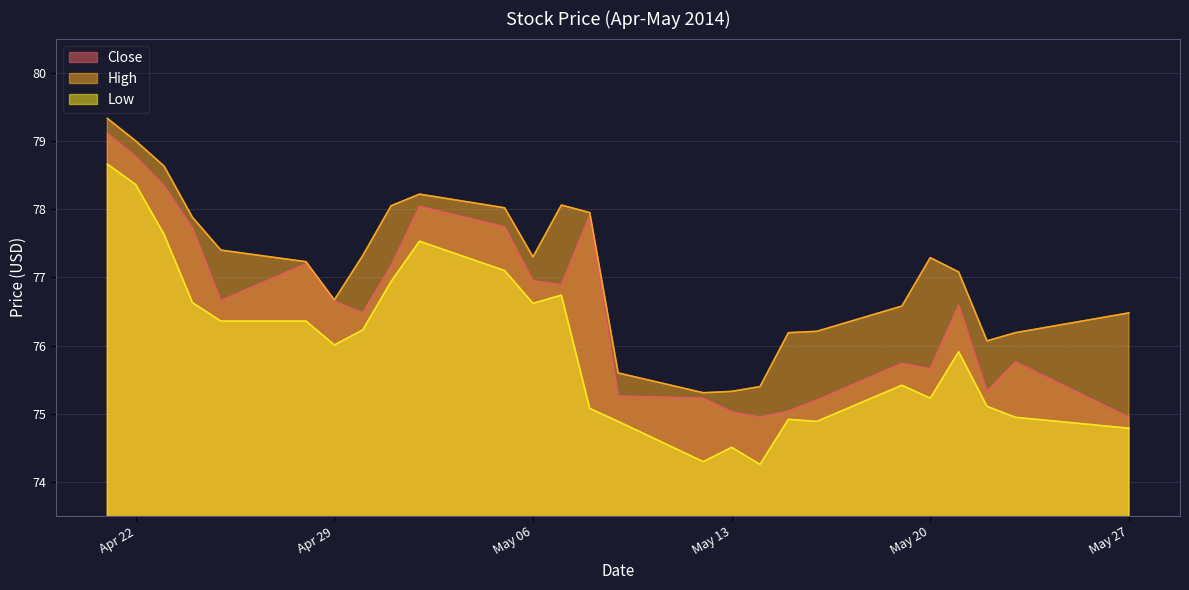

True or false: Low and High cross at least once.

False